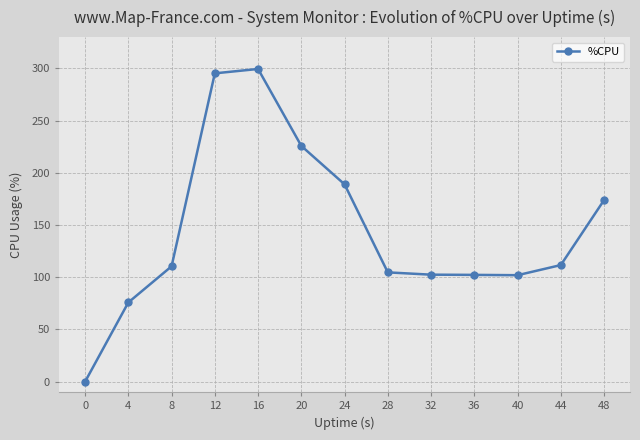

How many data points does each series have?

13